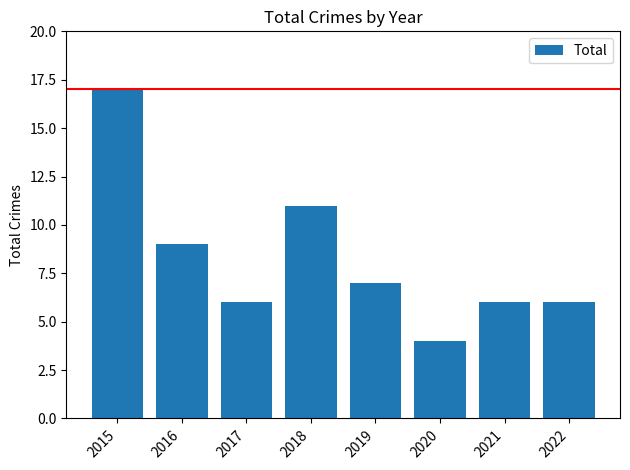

Reading left to right, list all the values displayed in this chart.

17	9	6	11	7	4	6	6